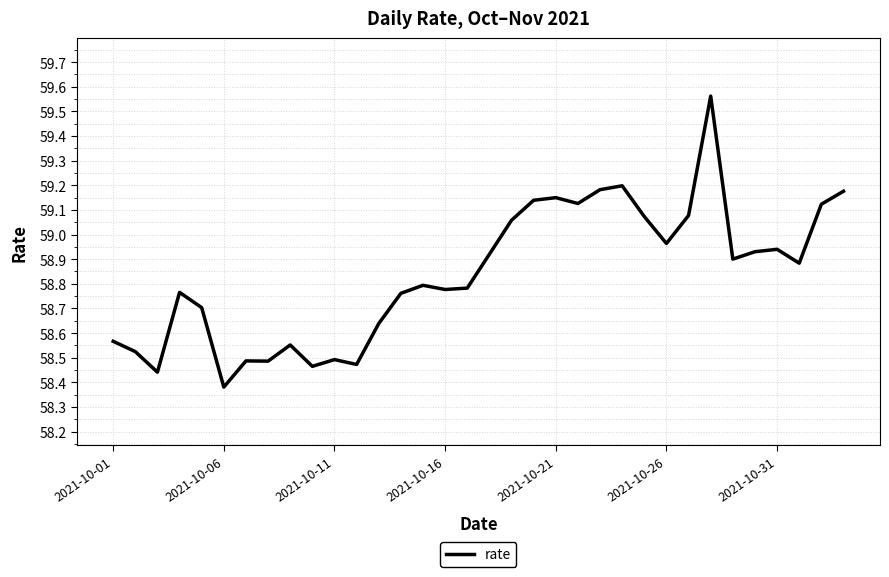

What is the difference between the maximum and minimum values?

1.2